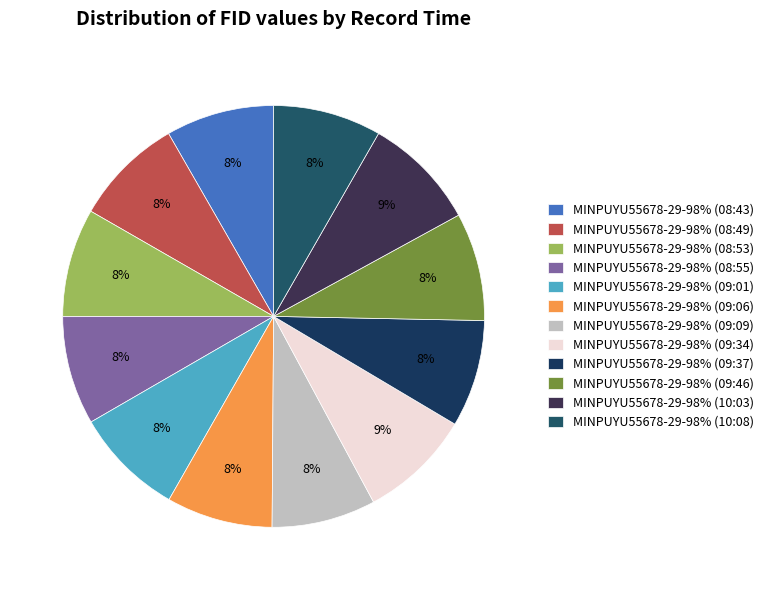

What is the ratio of the value at MINPUYU55678-29-98% (09:09) to the value at MINPUYU55678-29-98% (09:46)?

1.0